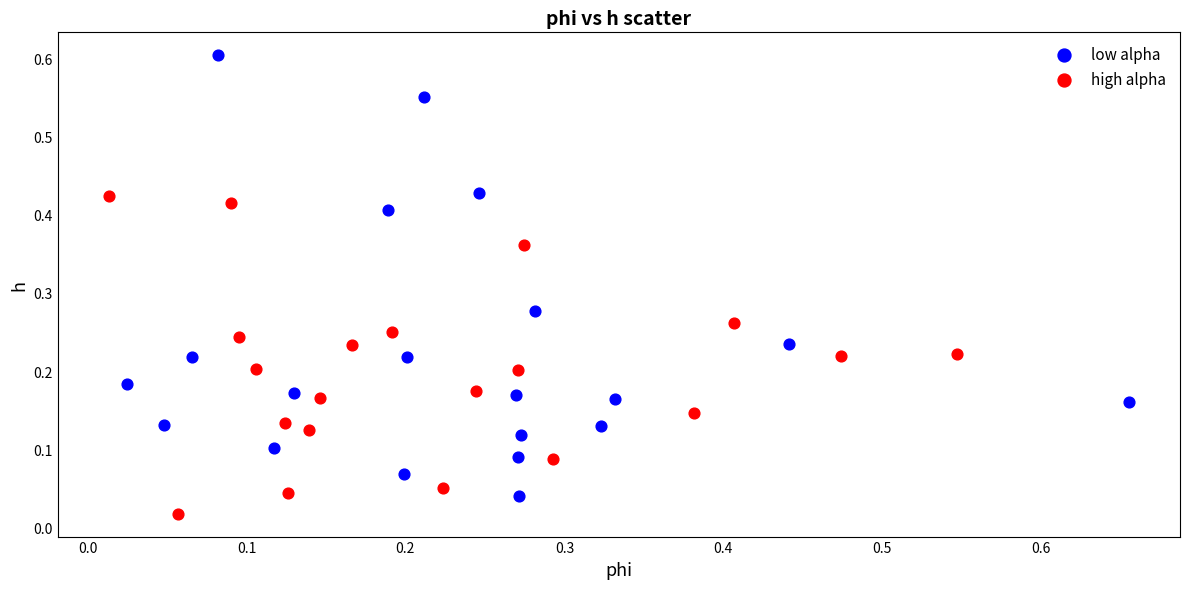

What are all the series names shown in the legend?

low alpha, high alpha